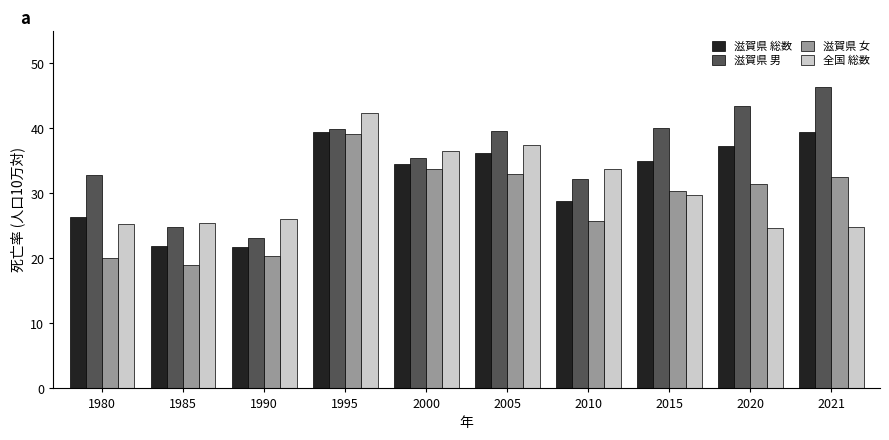

What is the smallest value displayed?

19.0